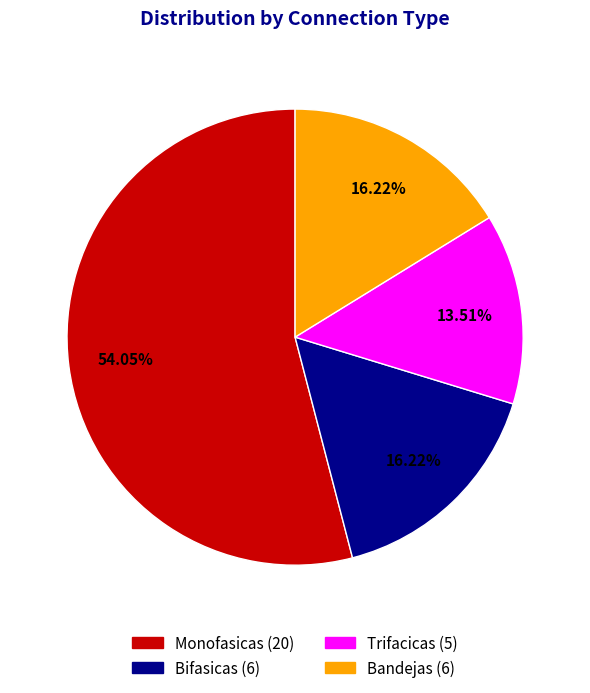

Which has a higher value, Bifasicas or Trifacicas?

Bifasicas